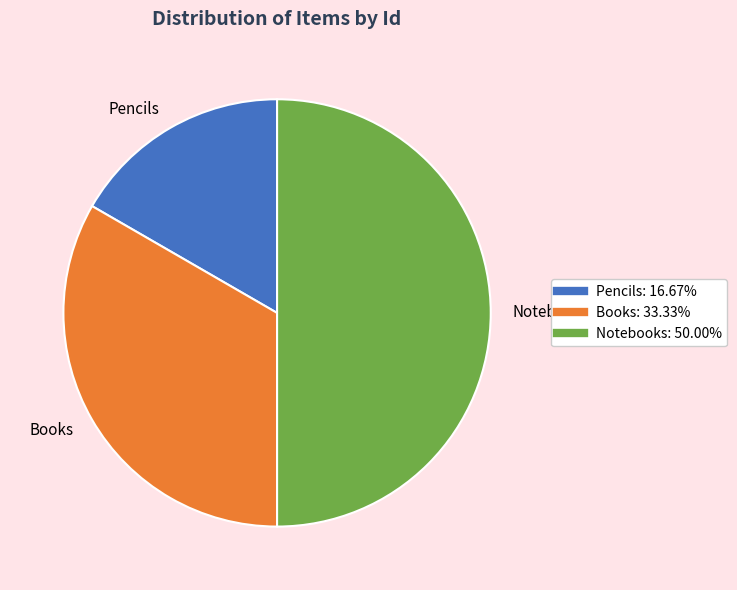

Do Notebooks and Books together represent more than half of the pie?

Yes